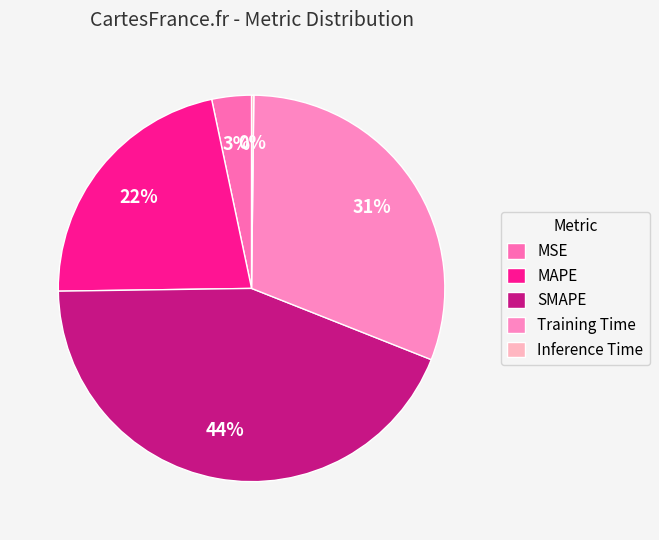

Is Training Time the majority of the pie?

No